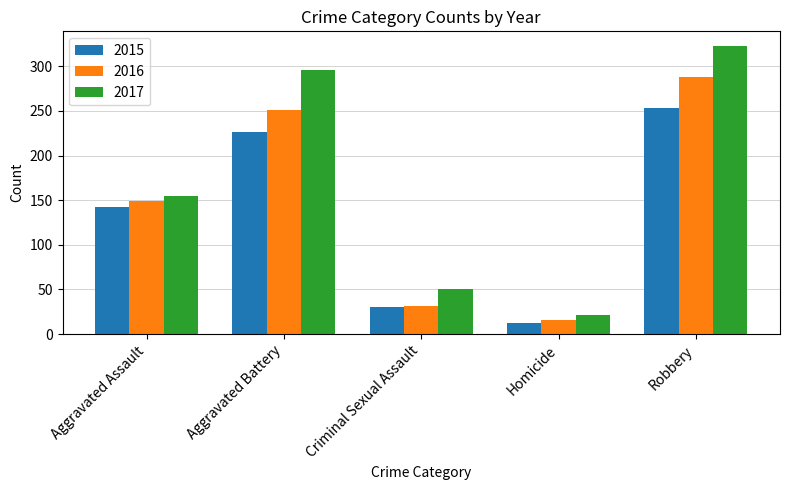

Rank the series by their maximum value, from highest to lowest.

2017, 2016, 2015